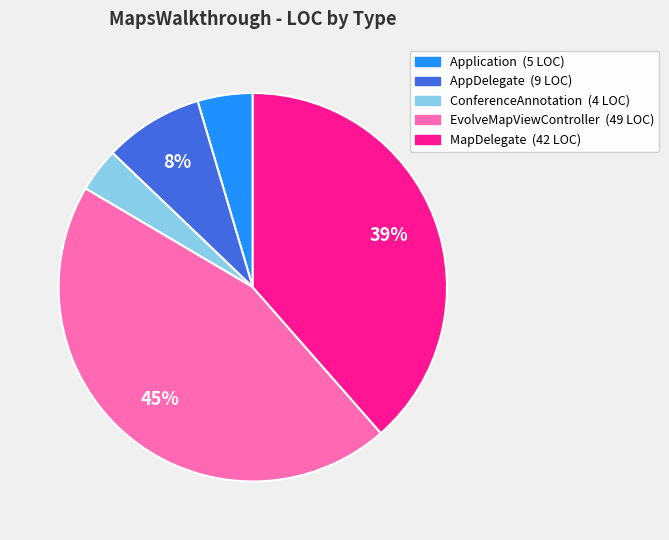

To the nearest percent, what is the average slice percentage?

20%